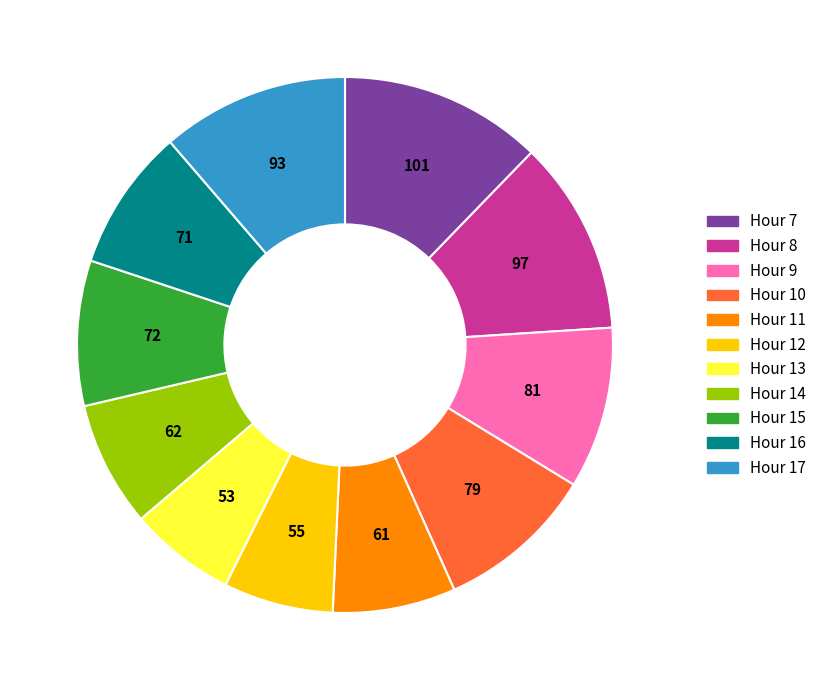

Is there any slice that represents more than half of the pie?

No